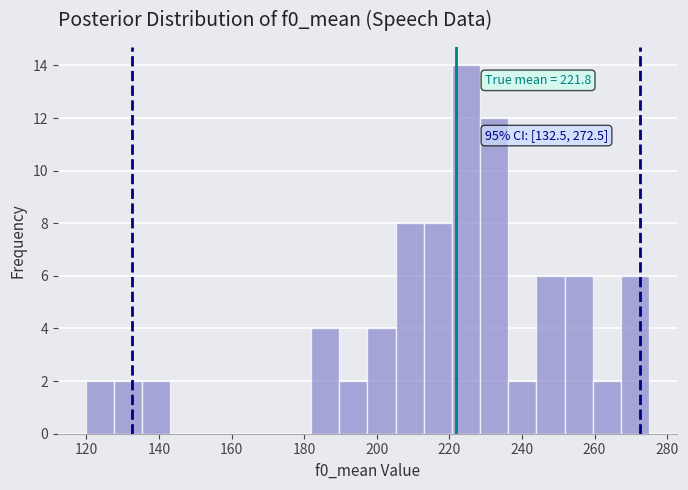

Read against the x-axis, roughly where is the centre of the tallest bar?

224